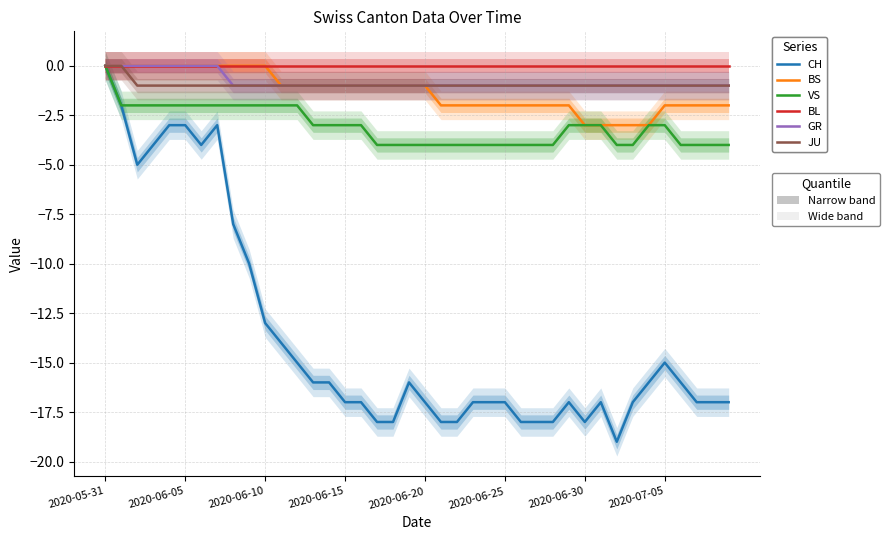

How many values in the BS series are below -1?

19